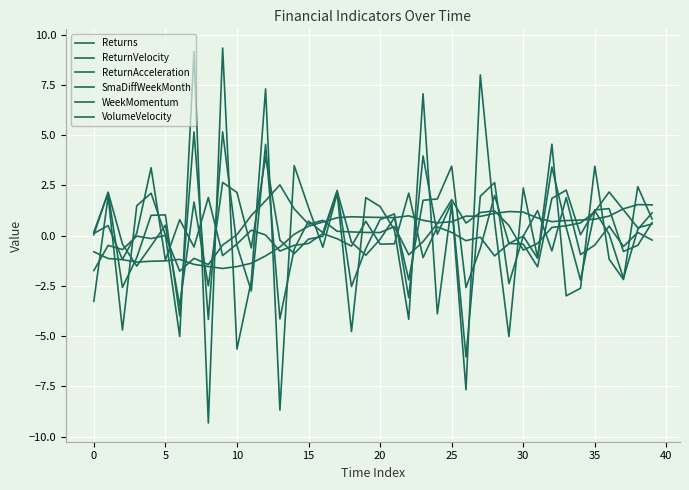

Rank the series by their maximum value, from lowest to highest.

SmaDiffWeekMonth, WeekMomentum, VolumeVelocity, Returns, ReturnVelocity, ReturnAcceleration